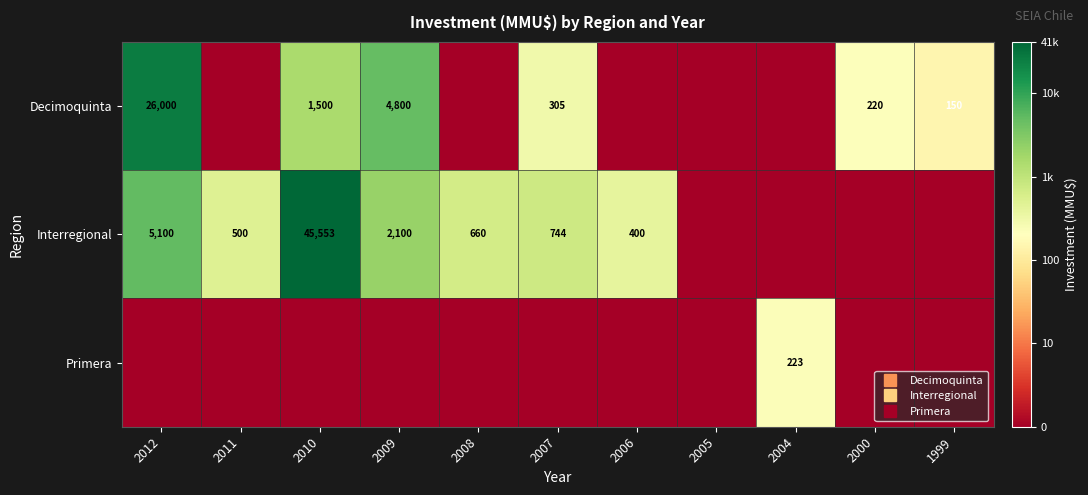

Which label corresponds to the smallest value in the chart?

2011